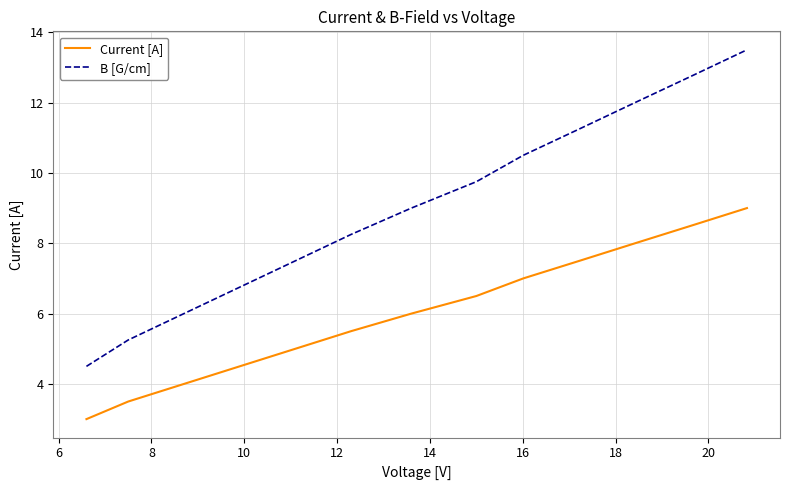

What is the lowest value of the Current [A] series?

3.0